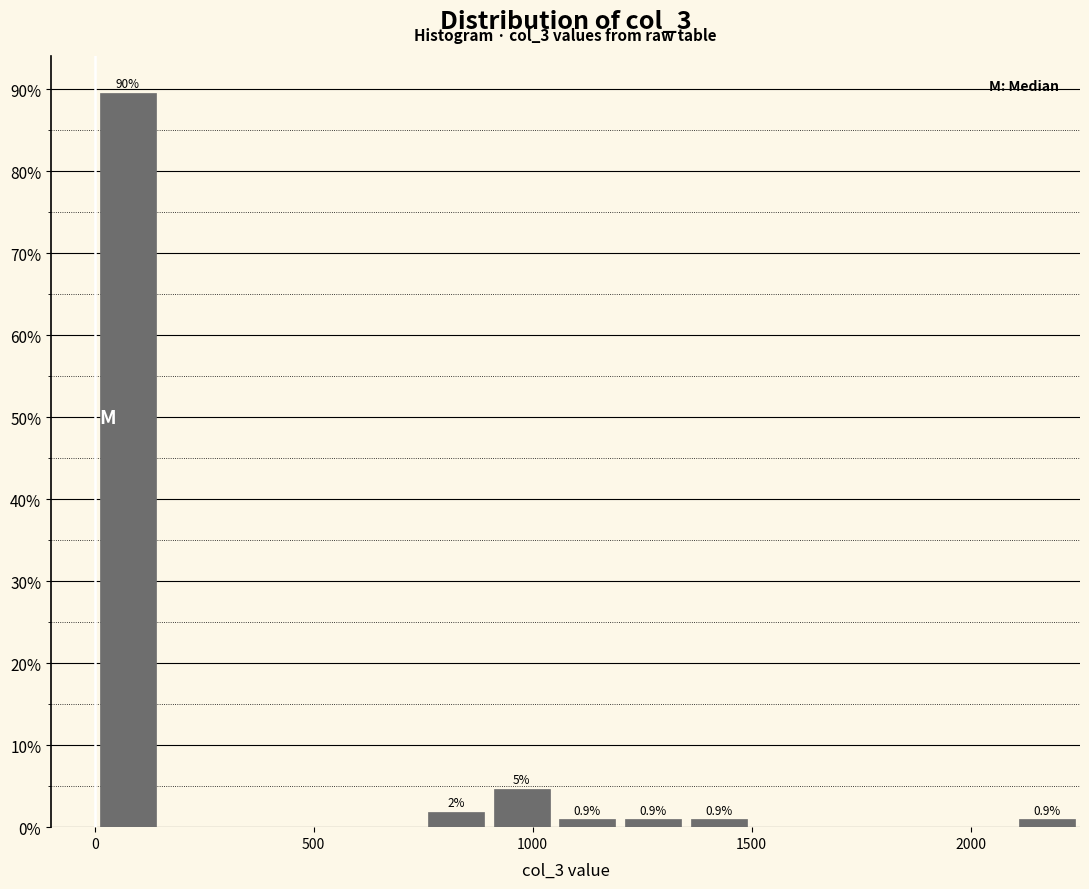

Read against the x-axis, roughly where is the centre of the tallest bar?

100